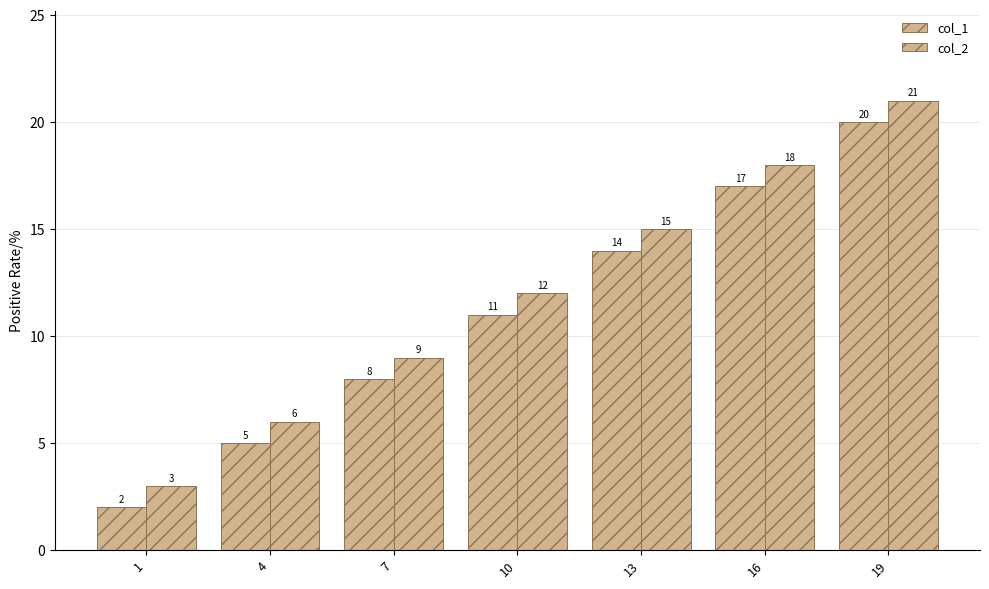

Does the chart contain any negative values?

No